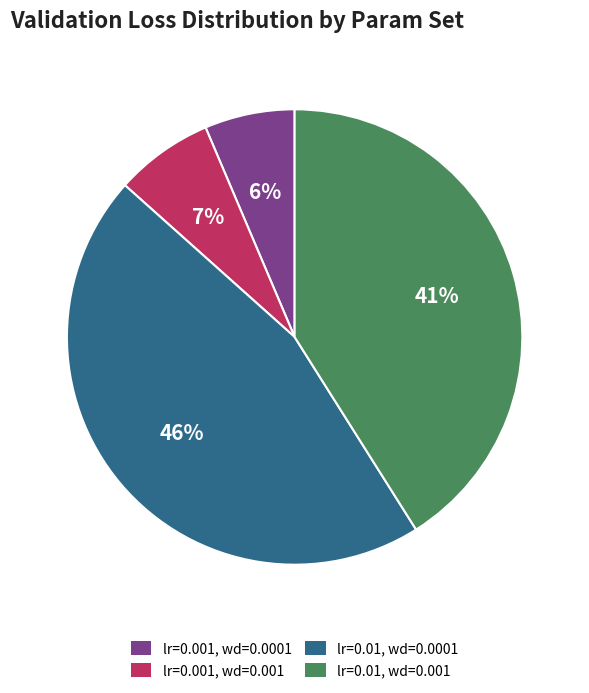

To the nearest percent, what is the combined percentage of lr=0.001, wd=0.0001 and lr=0.001, wd=0.001?

13%